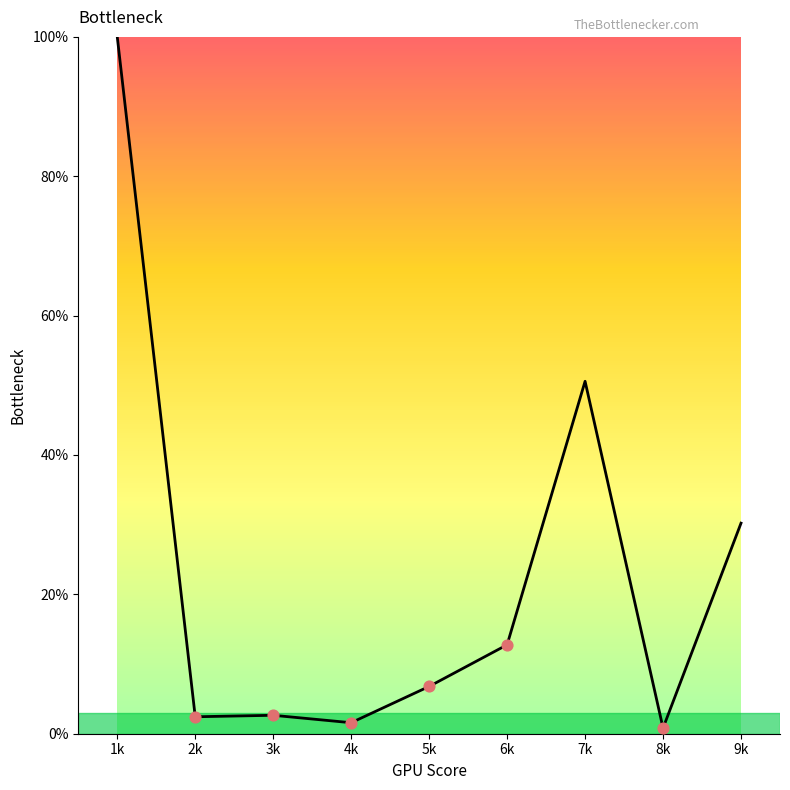

What is the ratio of the value at 5k to the value at 3k?

2.6